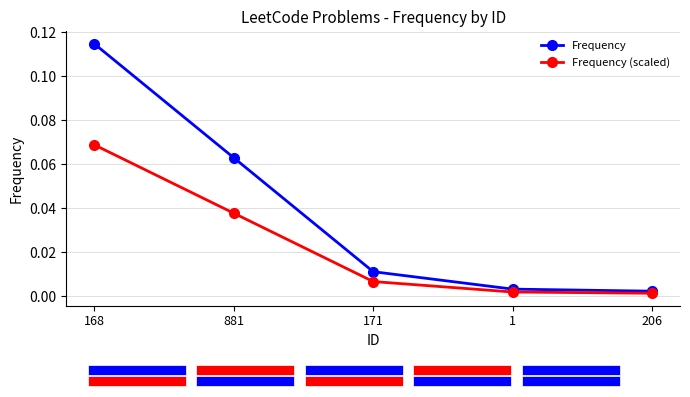

Is it true that Frequency (scaled) equals 0.0 at 168?

False